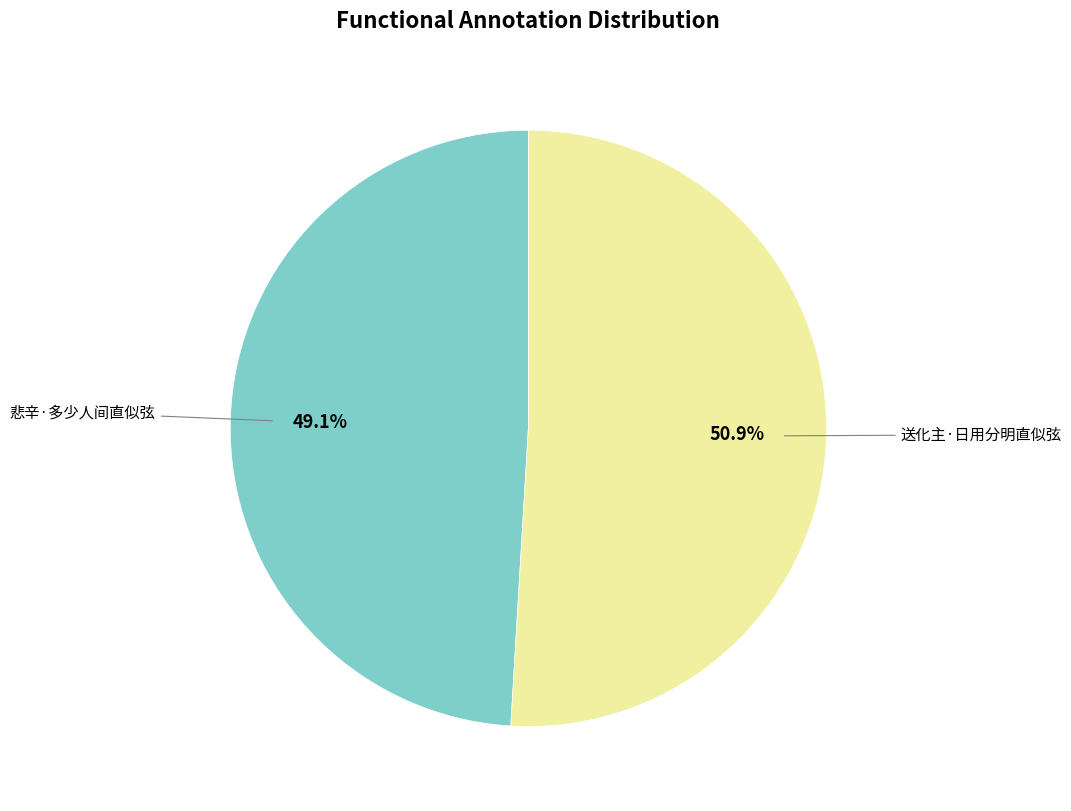

How many slices are in this pie chart?

2